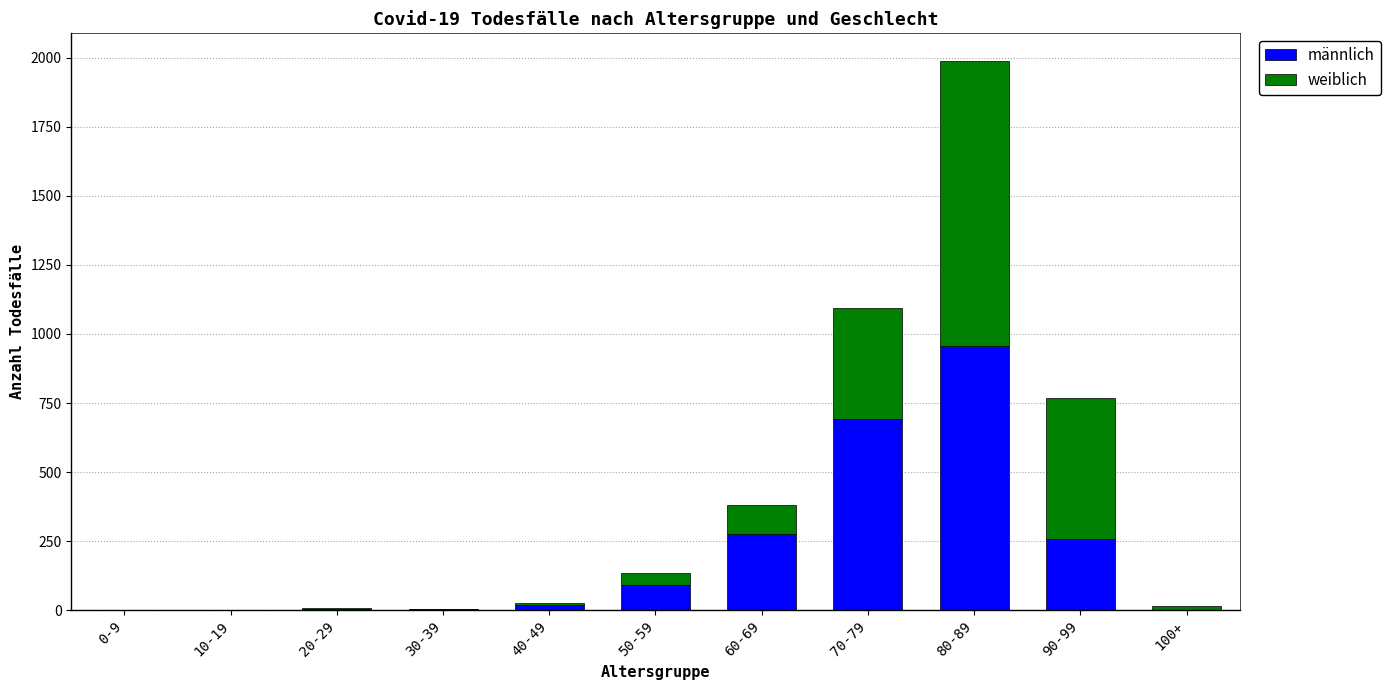

At which category is the sum across all series the highest?

80-89